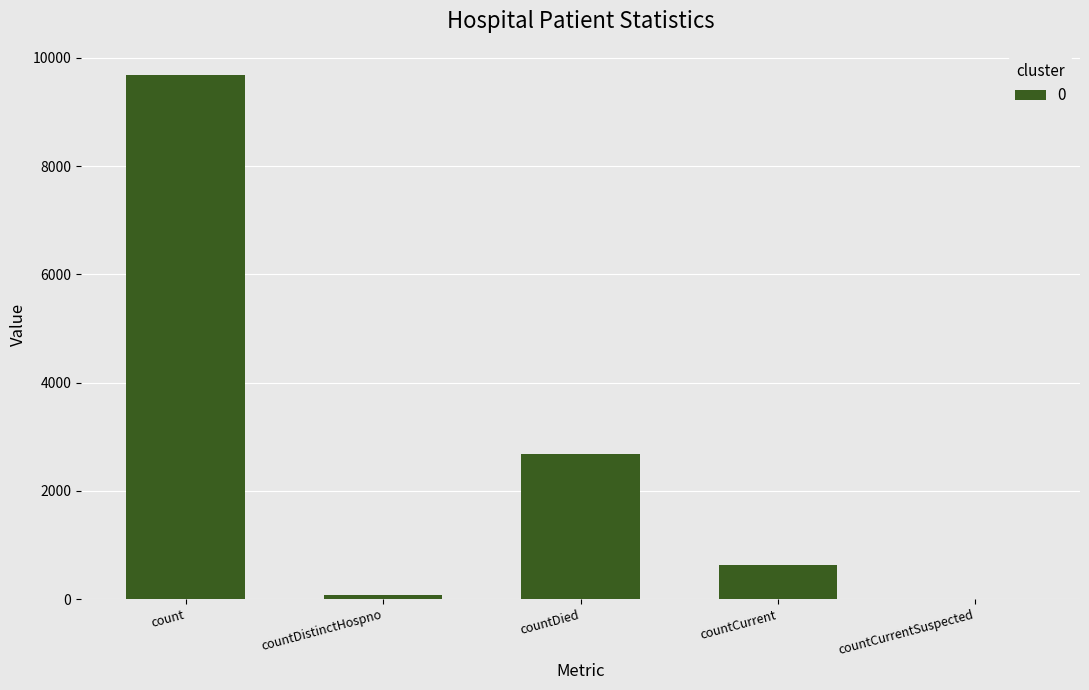

The value at countDied is 2686. True or false?

True